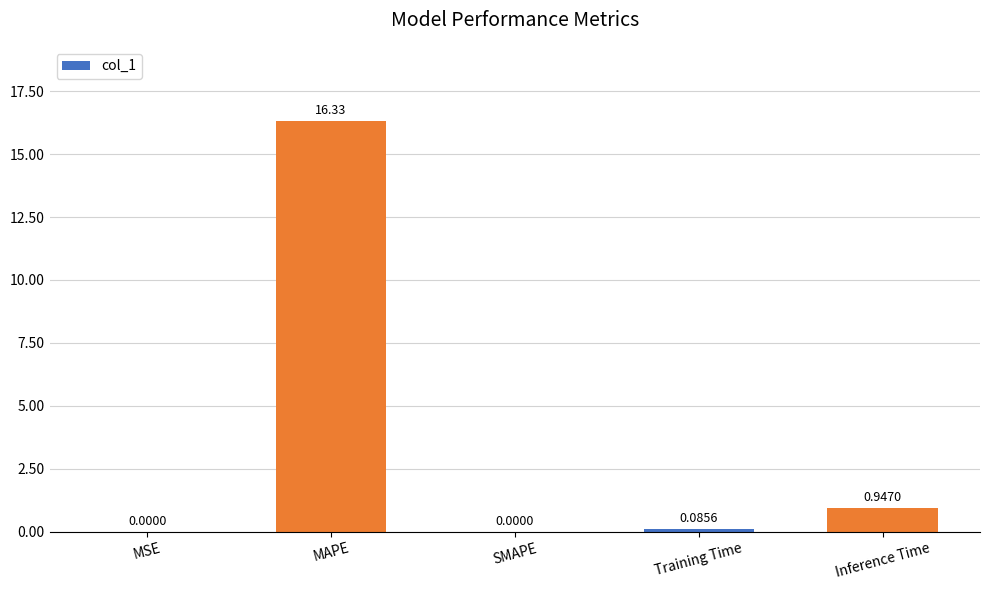

Are the bars grouped side by side (vs. stacked)?

No